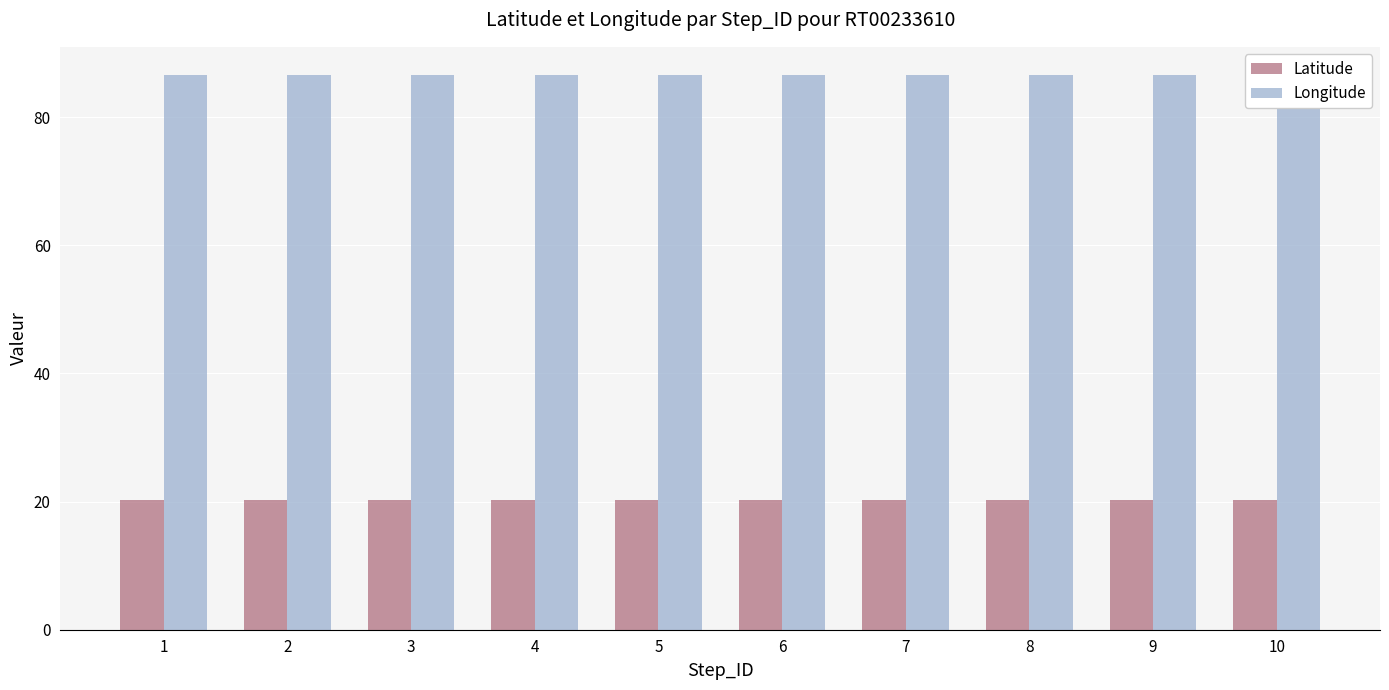

What is the total value across all series at 2?

106.9